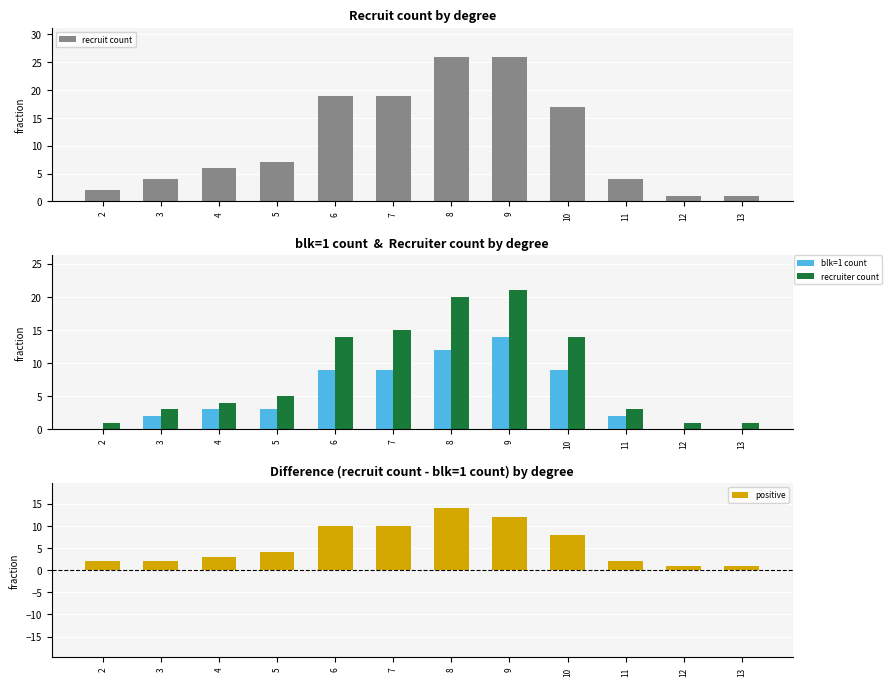

Is the value of blk=1 count at 2 greater than the value of recruiter count at 4?

No